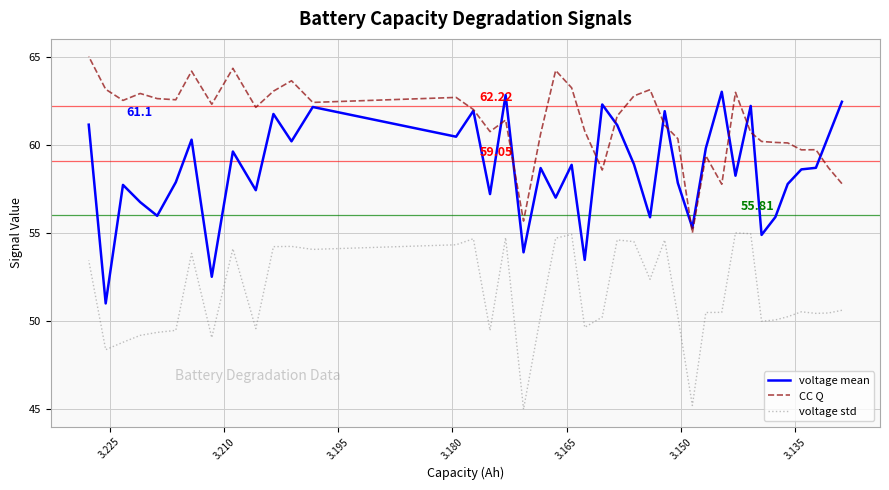

What is the lowest value of the voltage mean series?

51.0